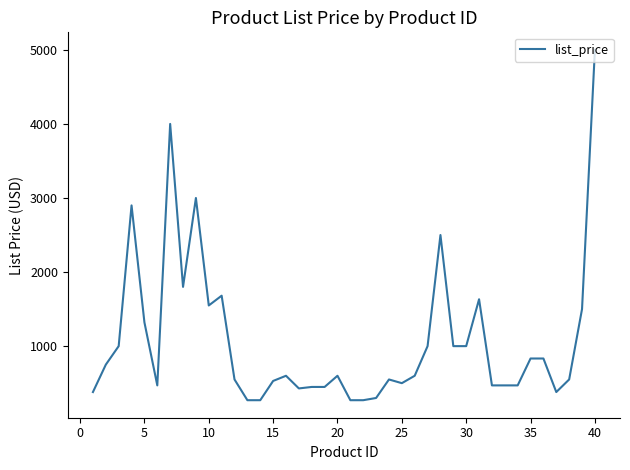

What is the average value?

1078.2